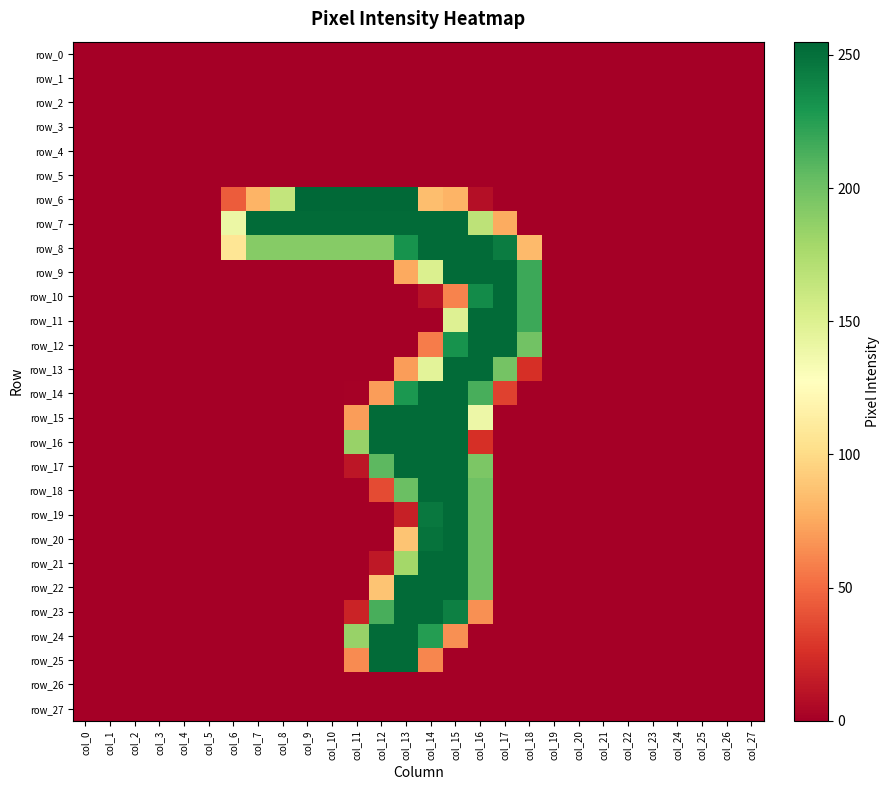

At which category is the sum across all series the highest?

col_15